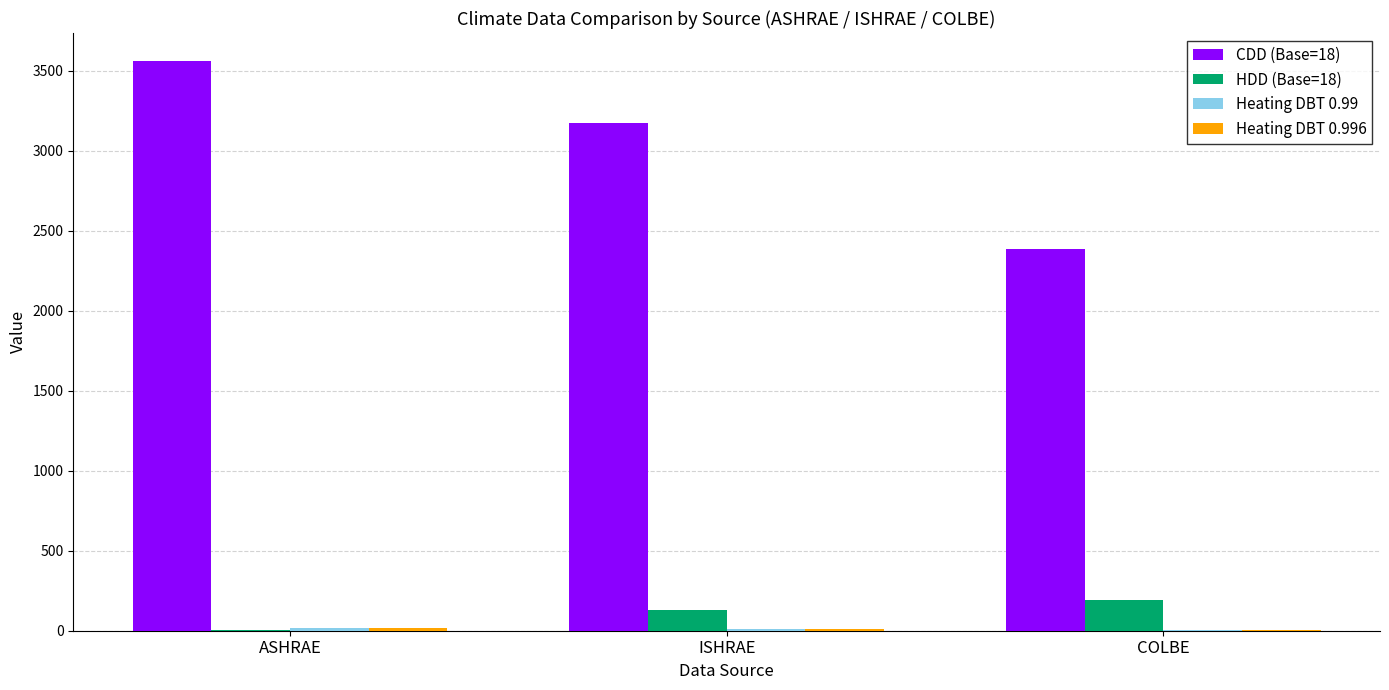

At which category does the chart reach its peak across all series?

ASHRAE